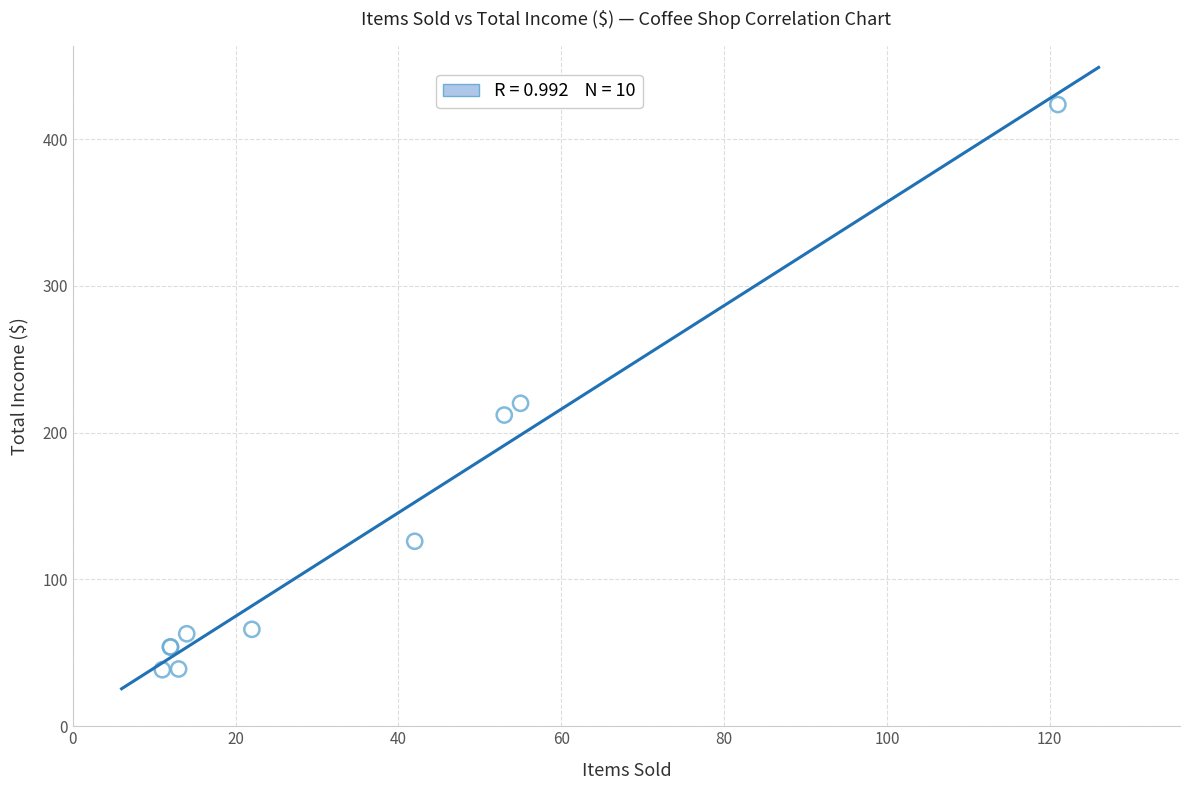

What Y value in the scatter plot is closest to 231?

220.0